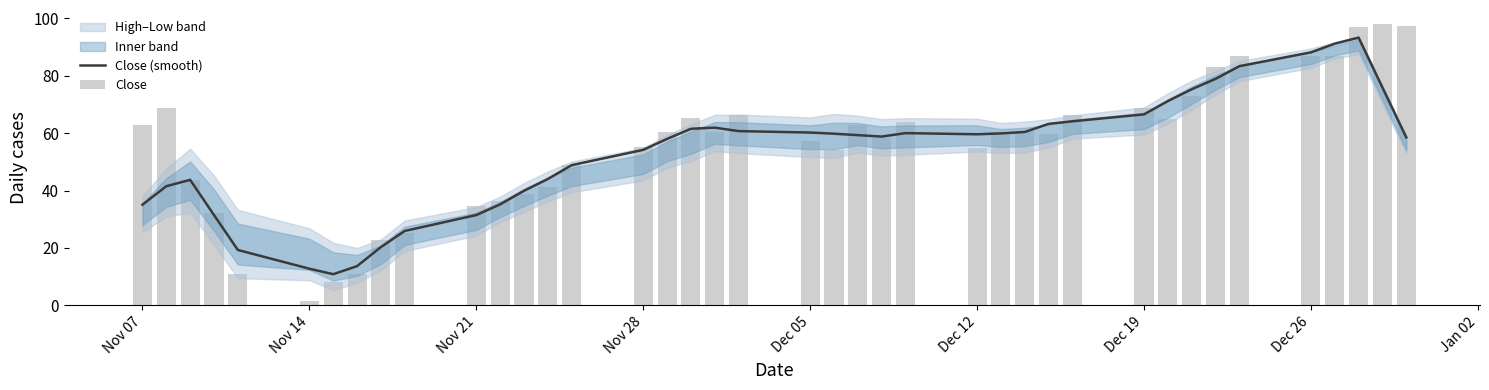

The value of Close (smooth) at Nov 14 is 18.6. True or false?

False